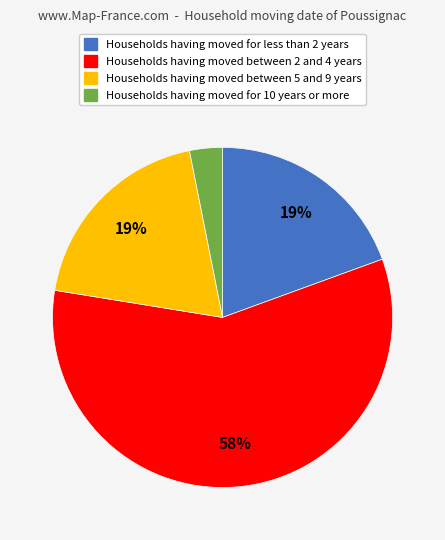

Is there a majority slice in this chart?

Yes